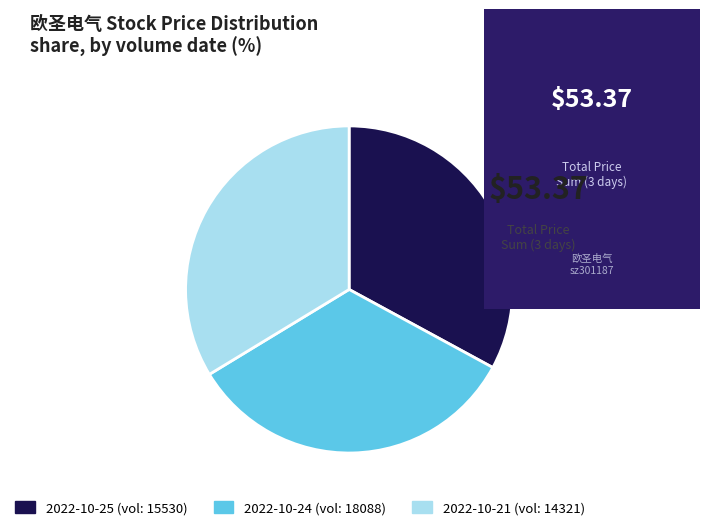

Is there any slice that represents more than half of the pie?

No